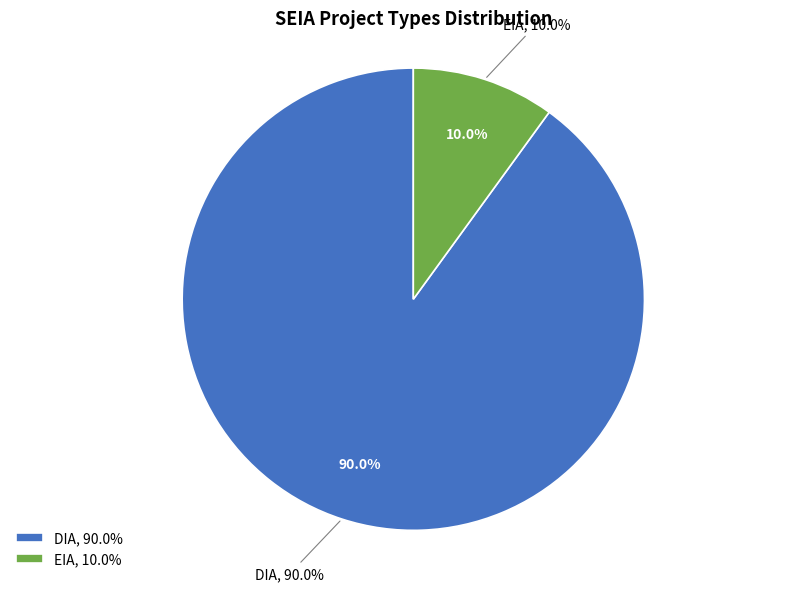

How many slices are in this pie chart?

2